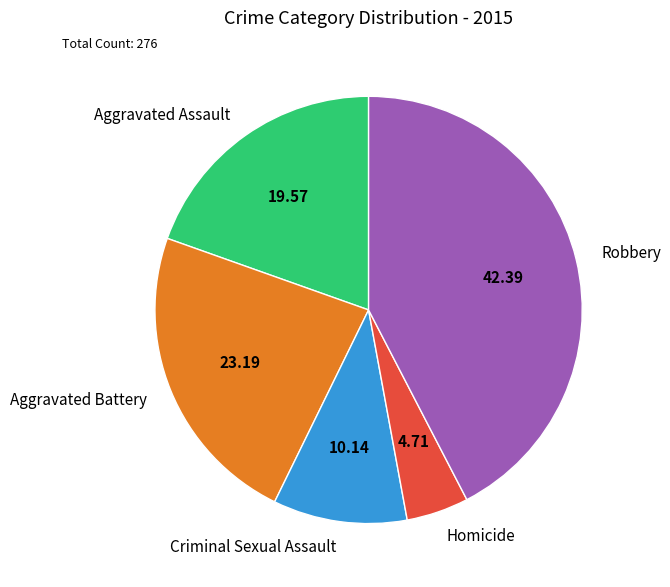

Does any single category account for the majority?

No